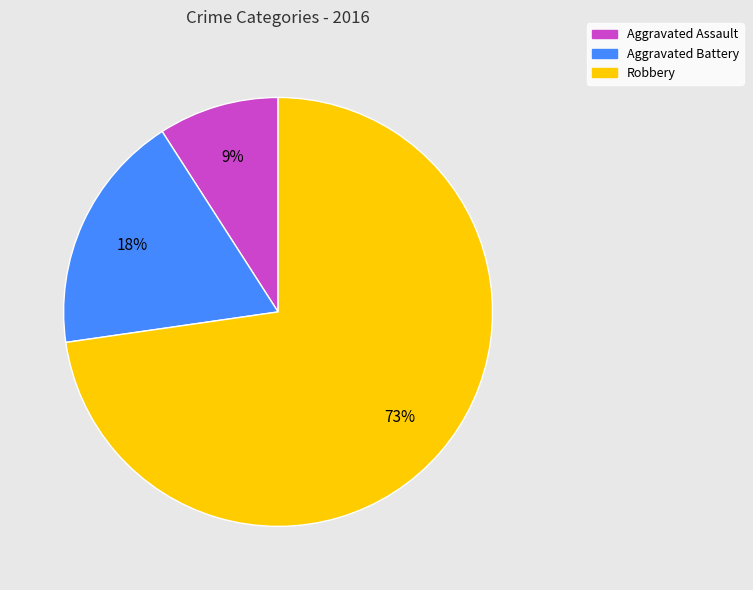

The Aggravated Assault slice represents 24% of the pie. True or false?

False